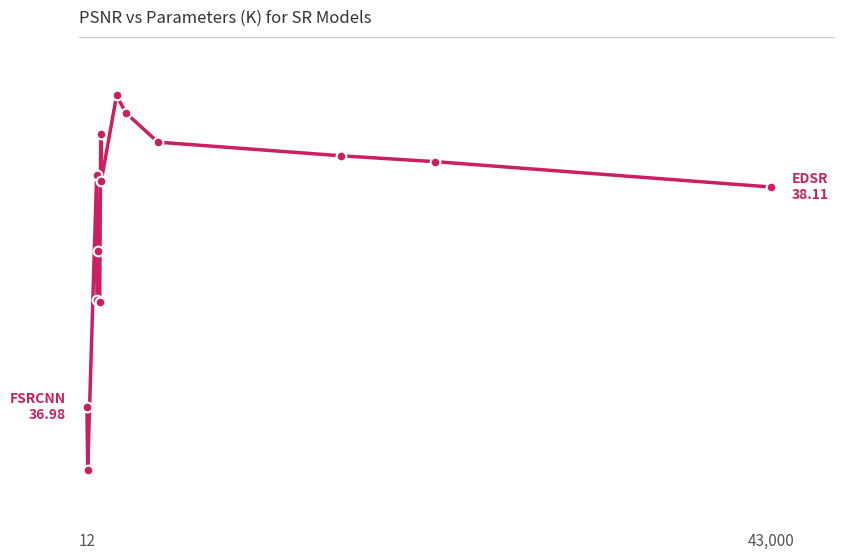

Does the chart have visible grid lines?

No